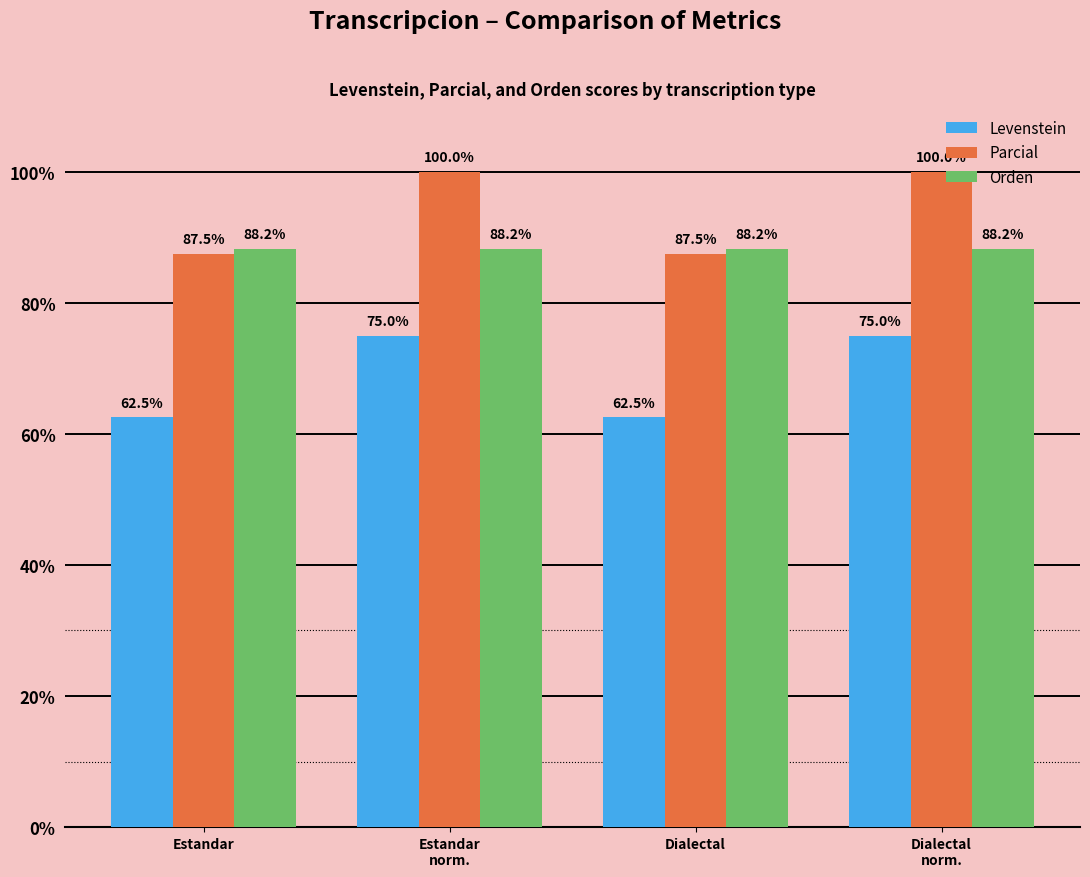

Is the value of Orden at Estandar greater than the value of Parcial at Estandar?

Yes